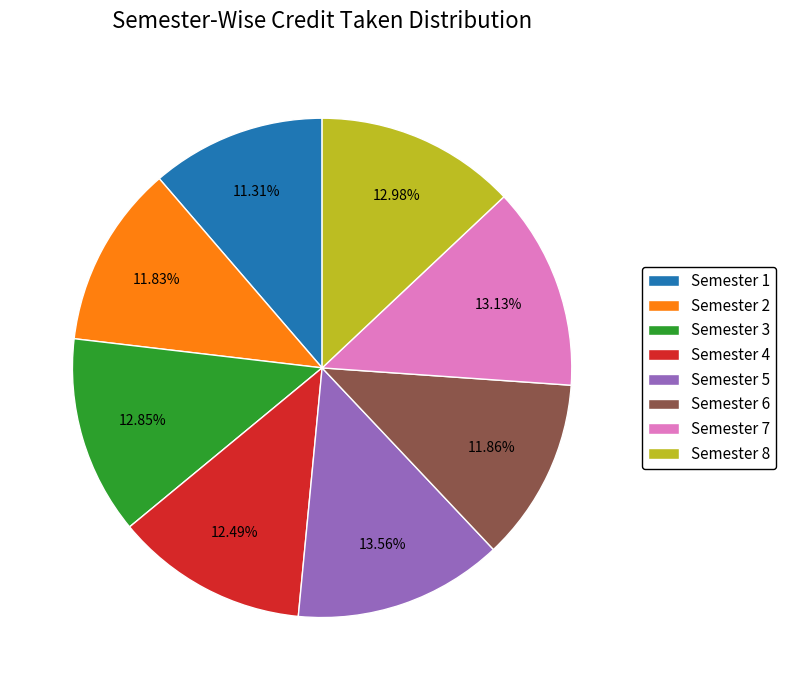

Is Semester 5 the majority of the pie?

No